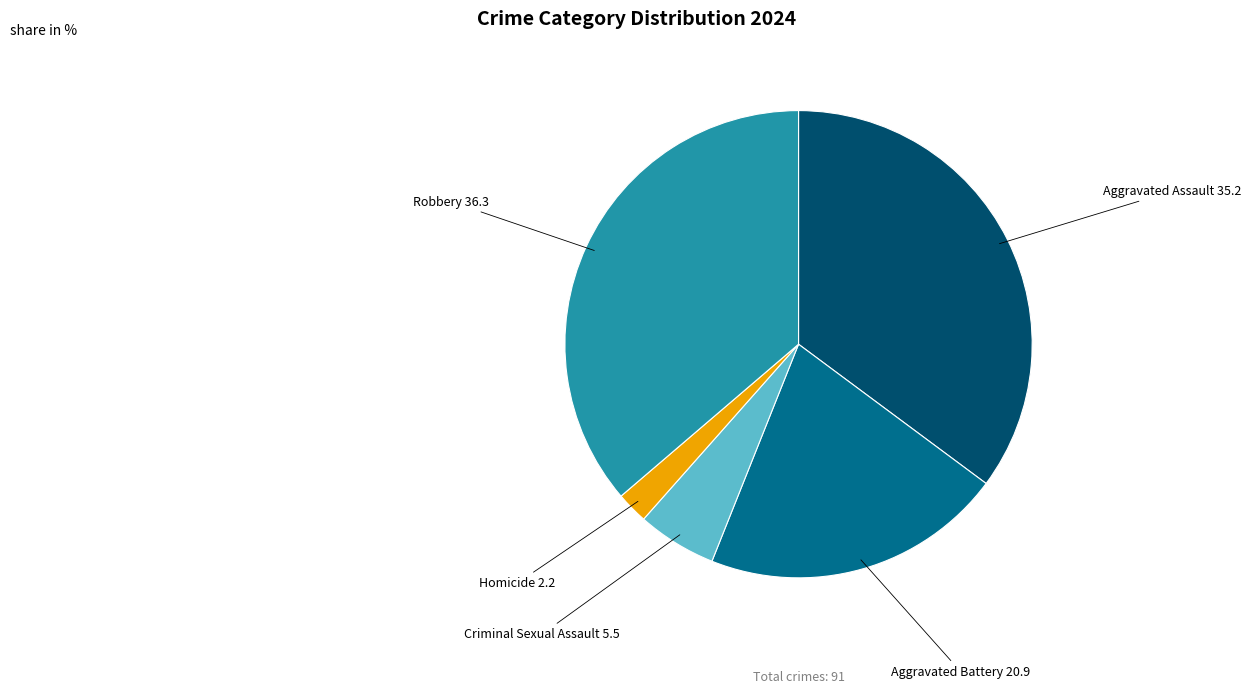

Is there a majority slice in this chart?

No